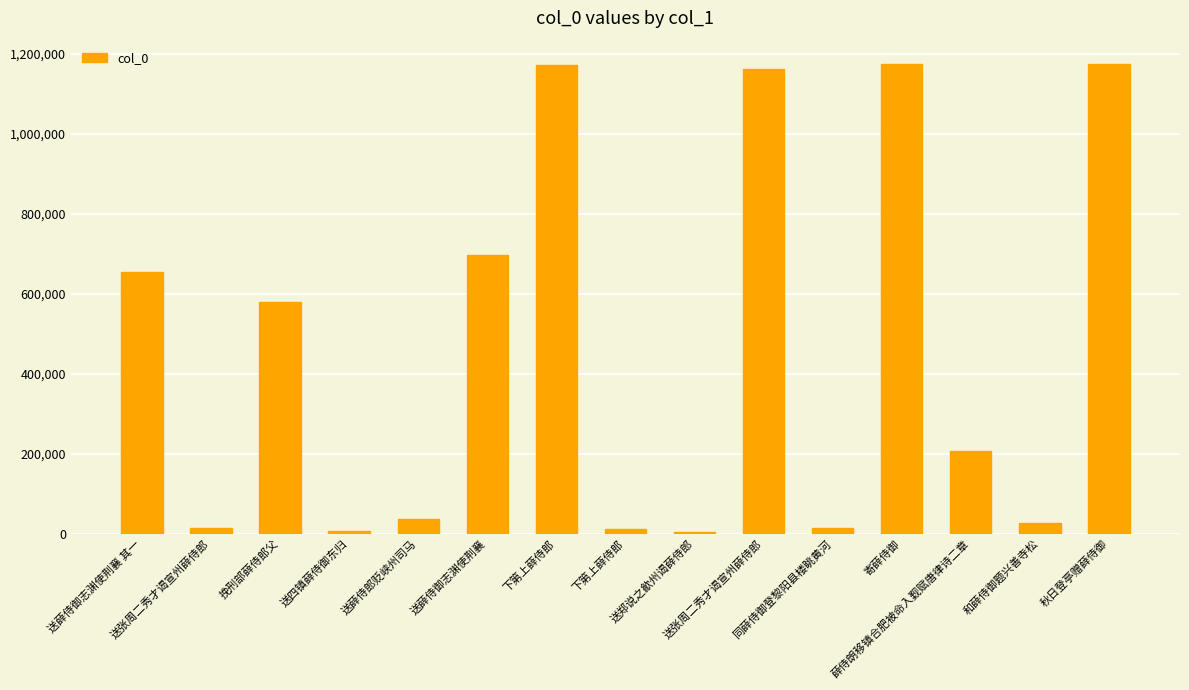

Which label corresponds to the largest value in the chart?

寄薛侍御